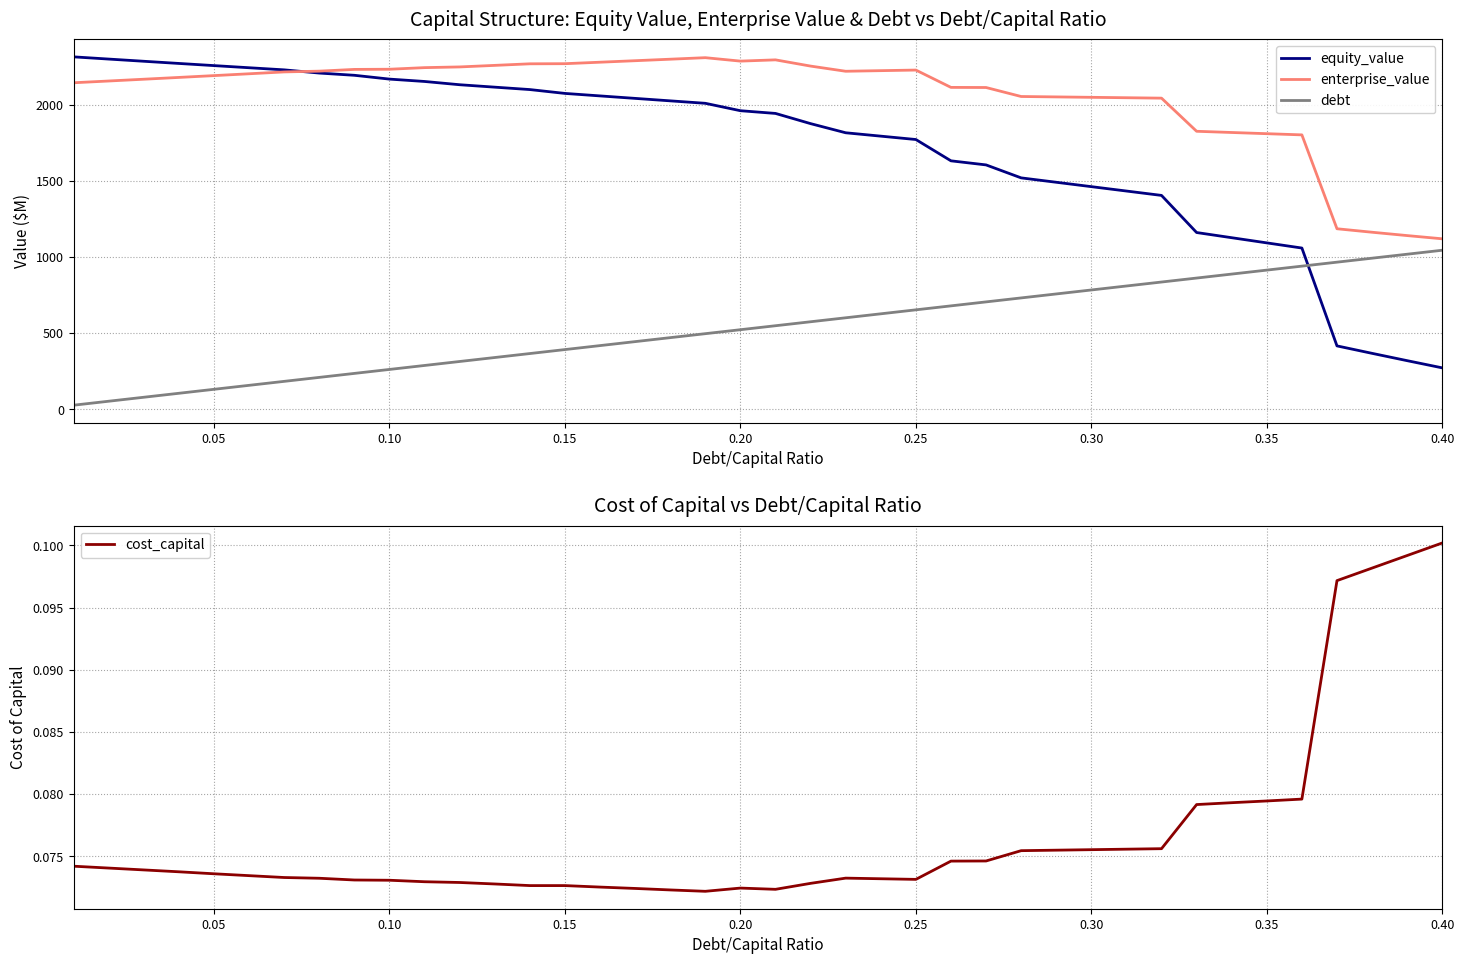

True or false: debt has more than 1 points higher than both neighbors.

False